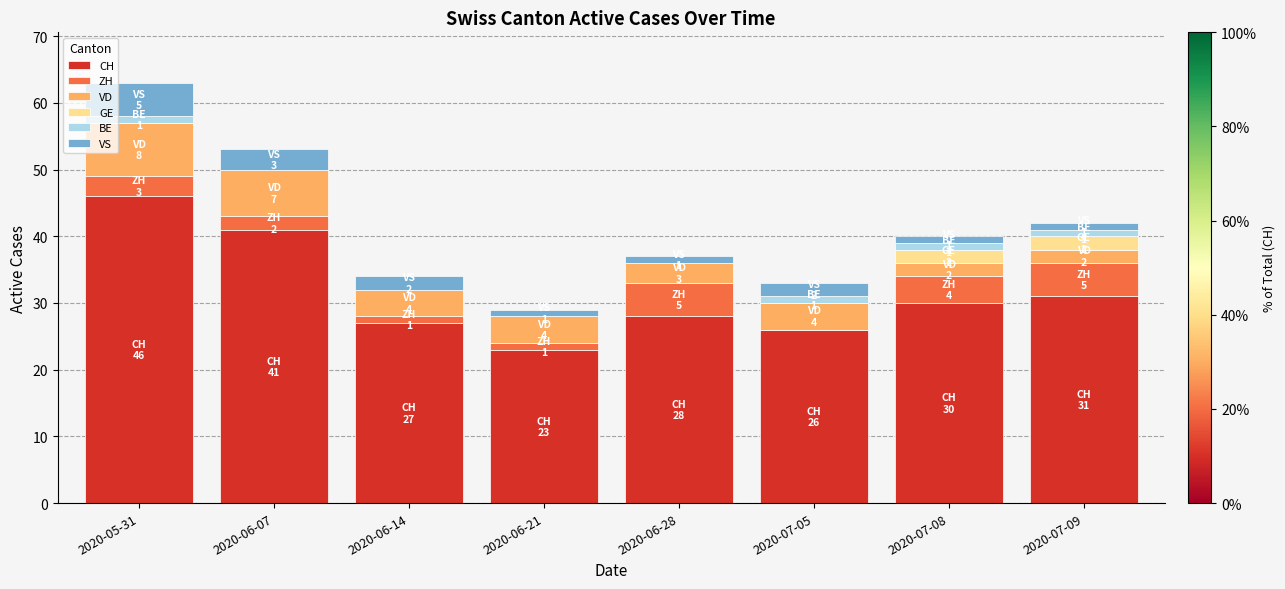

Does the chart contain stacked bars?

Yes